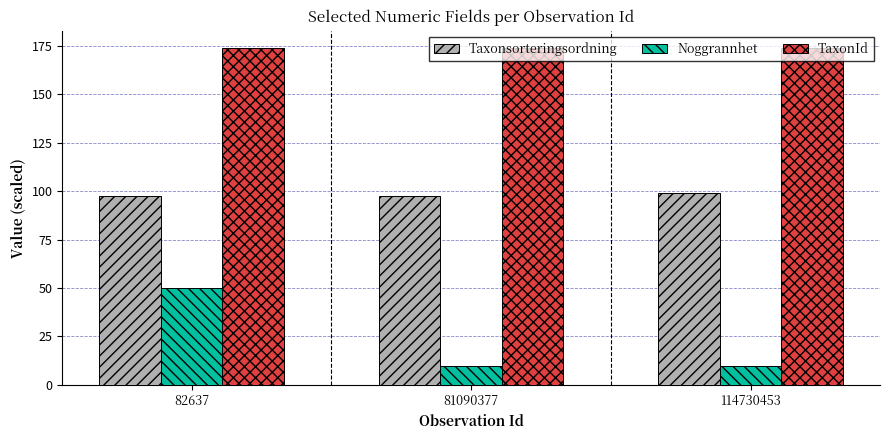

The Taxonsorteringsordning series shows 97.5 at 81090377. True or false?

True